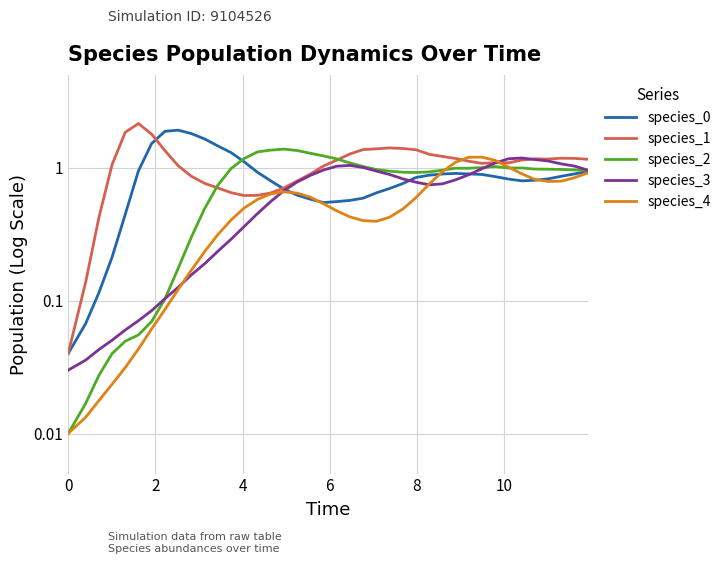

At which category does the chart reach its peak across all series?

10